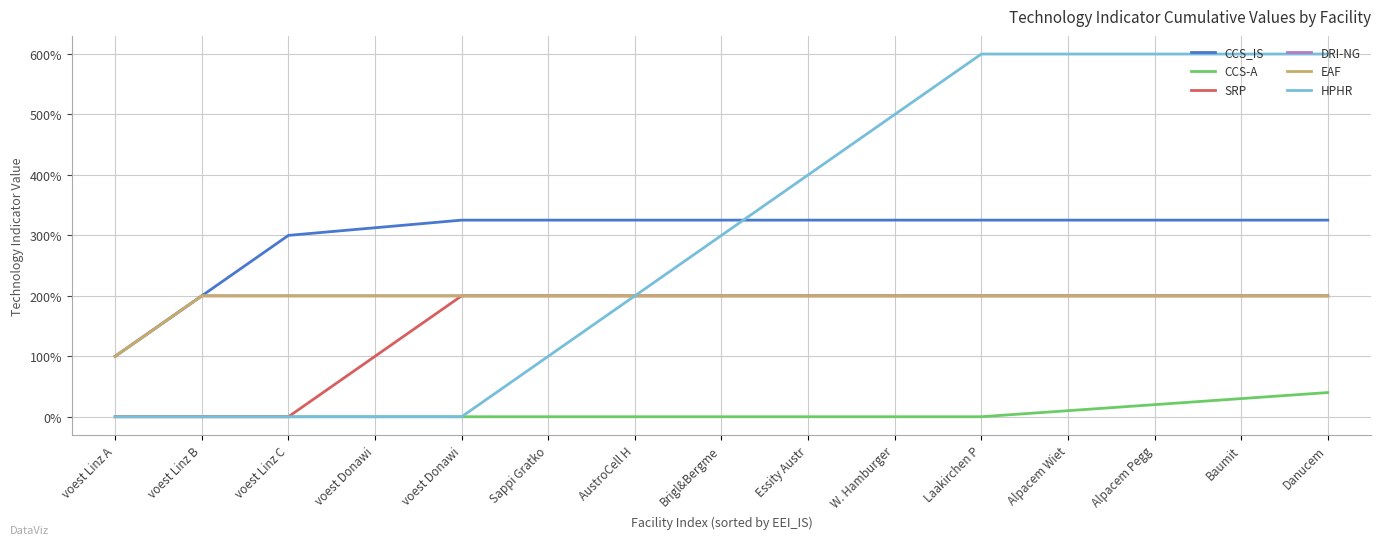

Which category has the highest value in the HPHR series?

Laakirchen P